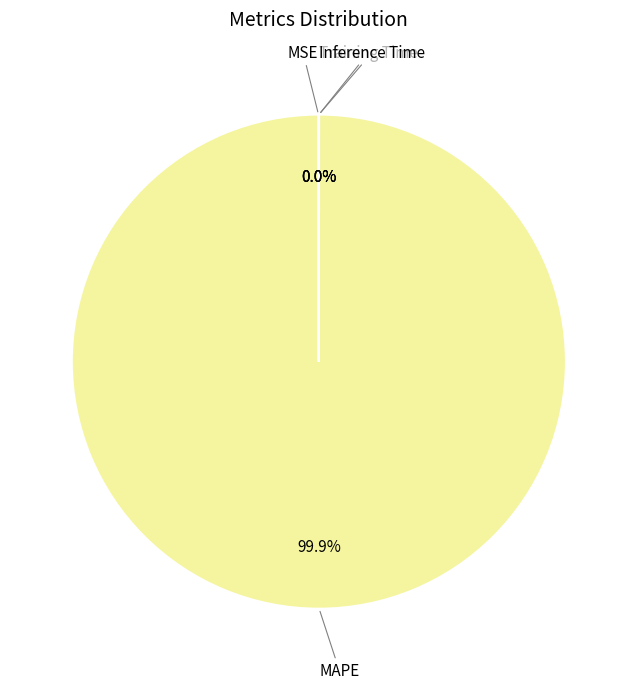

Is there any slice that represents more than half of the pie?

Yes